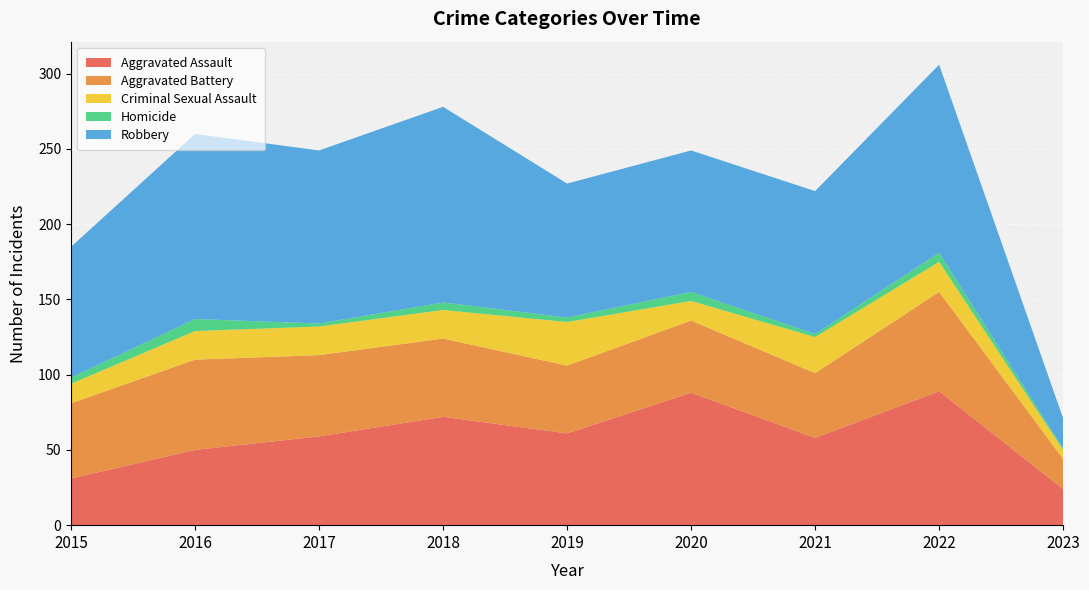

Reading right to left, what are all the values shown in this chart?

Aggravated Assault: 2023=24	2022=89	2021=58	2020=88	2019=61	2018=72	2017=59	2016=50	2015=31
Aggravated Battery: 2023=20	2022=66	2021=43	2020=48	2019=45	2018=52	2017=54	2016=60	2015=50
Criminal Sexual Assault: 2023=6	2022=20	2021=24	2020=13	2019=29	2018=19	2017=19	2016=19	2015=13
Homicide: 2023=1	2022=6	2021=2	2020=6	2019=3	2018=5	2017=2	2016=8	2015=4
Robbery: 2023=20	2022=125	2021=95	2020=94	2019=89	2018=130	2017=115	2016=123	2015=87